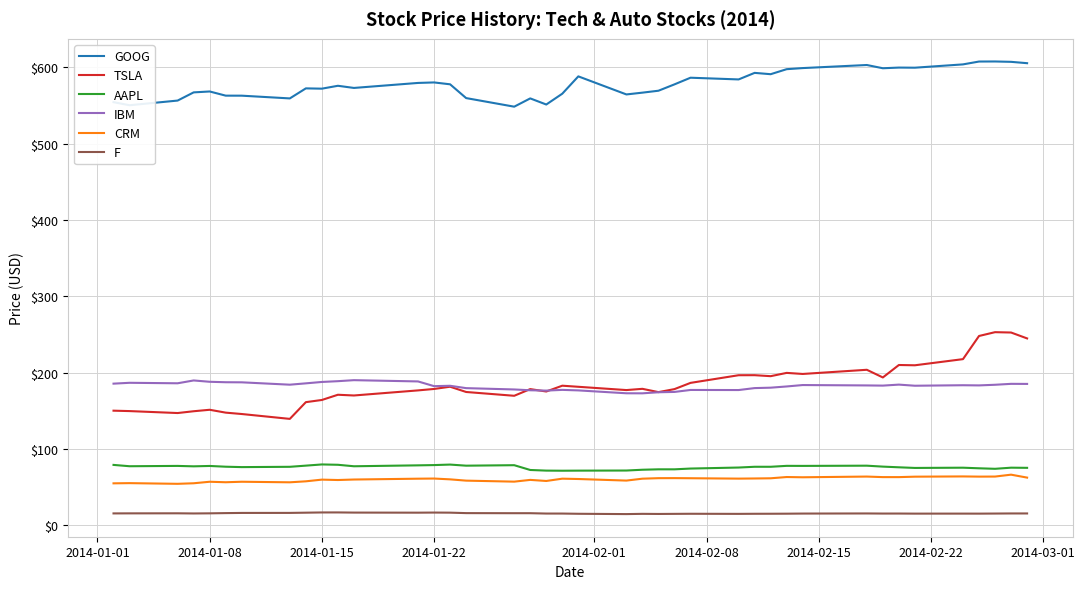

Which series has the widest spread of values?

TSLA